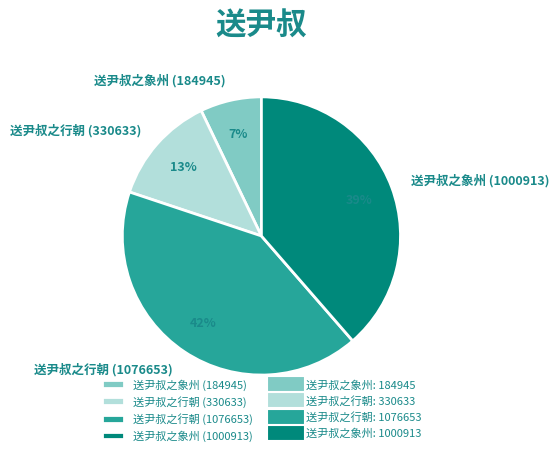

Between 送尹叔之行朝 (1076653) and 送尹叔之象州 (184945), which is larger?

送尹叔之行朝 (1076653)